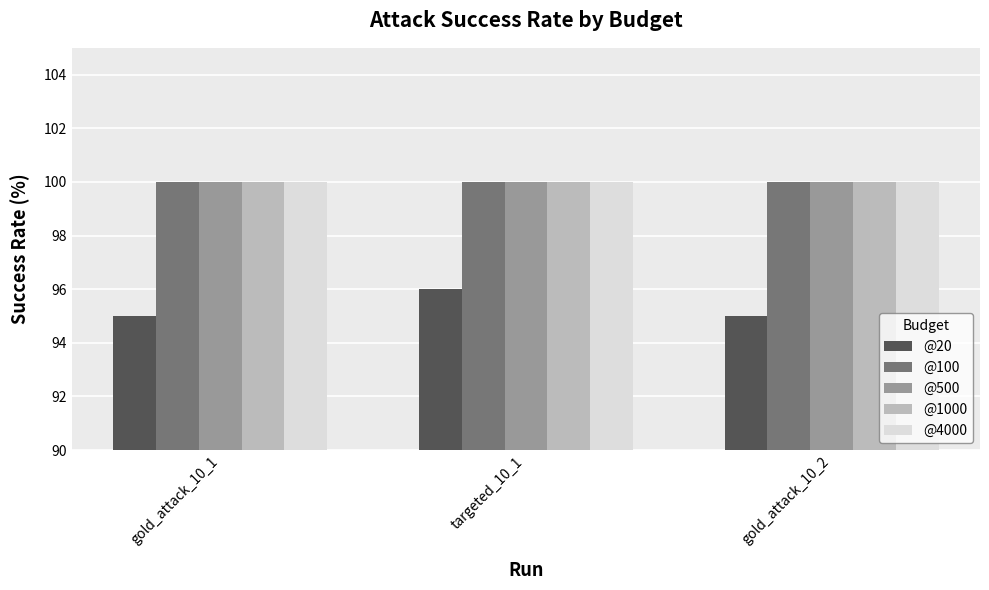

What is the label of the 3rd bar from the left?

gold_attack_10_2